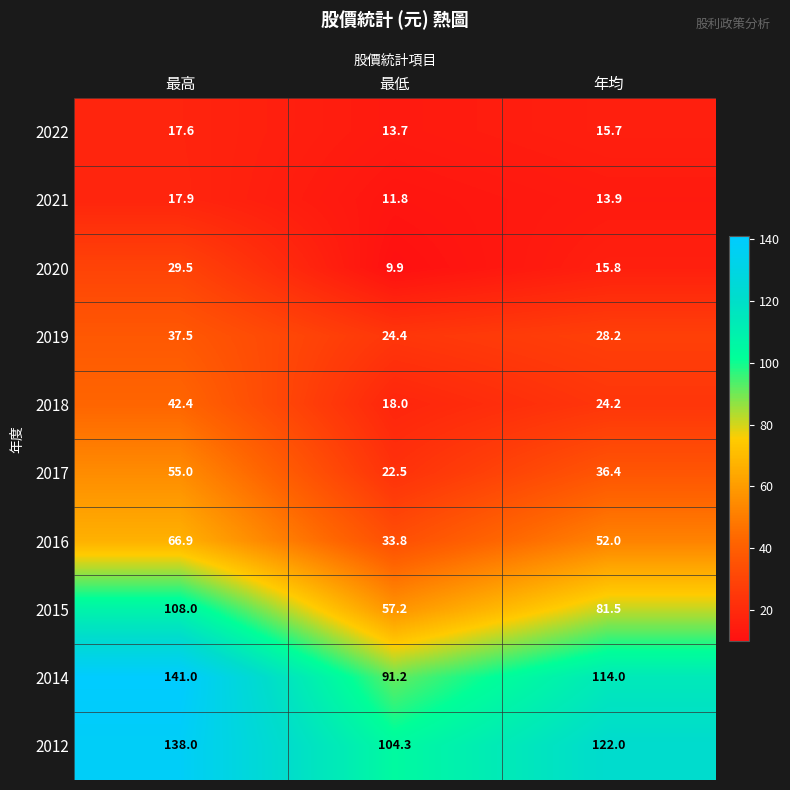

What is the maximum value shown in the chart?

141.0